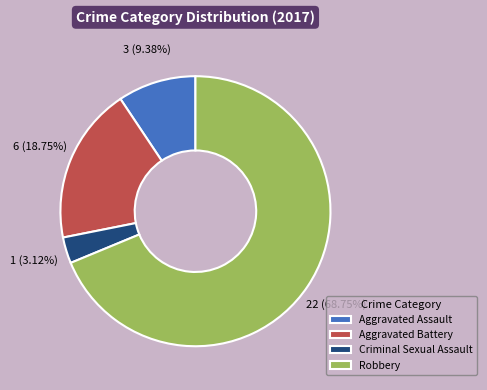

Is it true that Aggravated Assault is 4% of the pie?

False